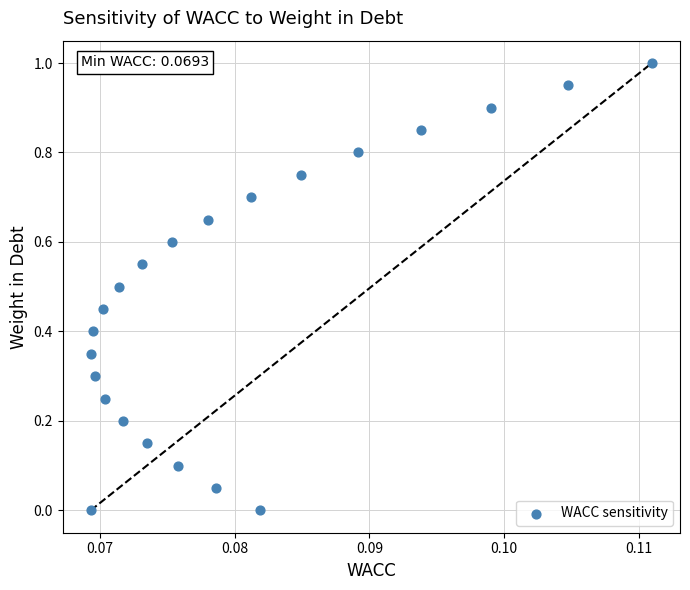

What is the range of Y values (max minus min)?

1.0